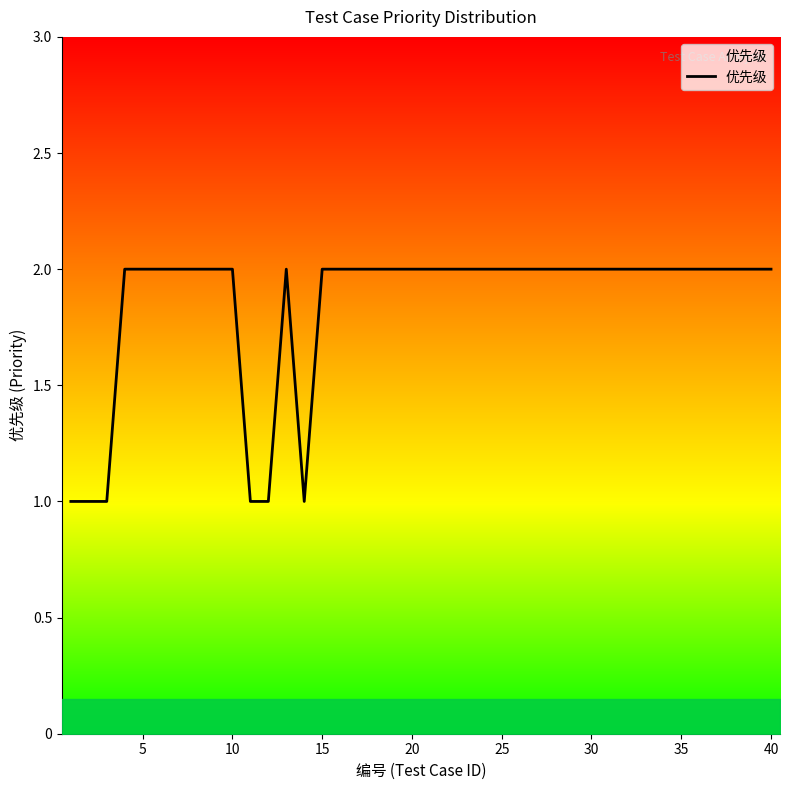

Is this an area chart (filled region under the line)?

Yes